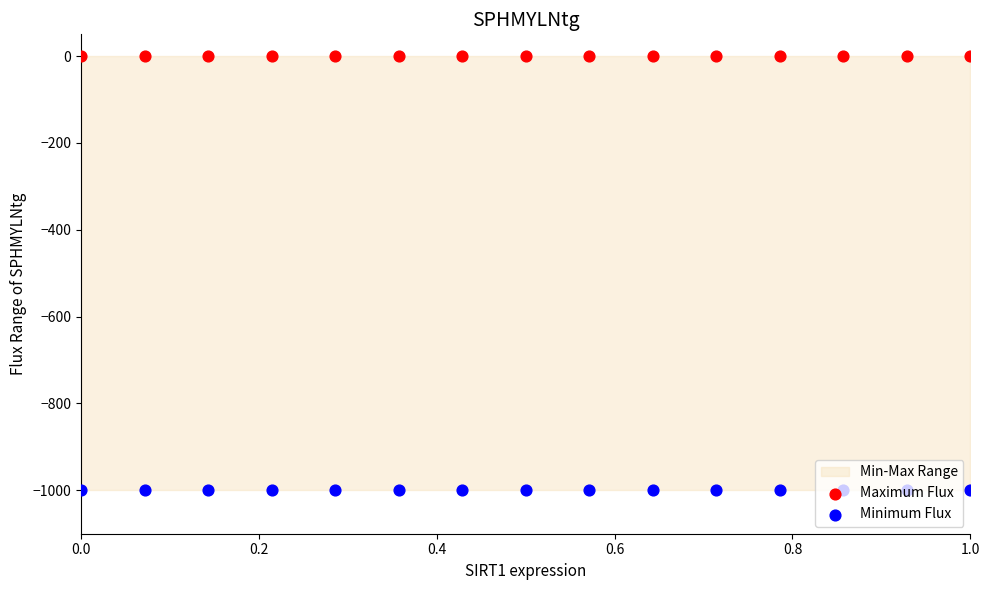

Which series contains the lowest Y value?

Minimum Flux